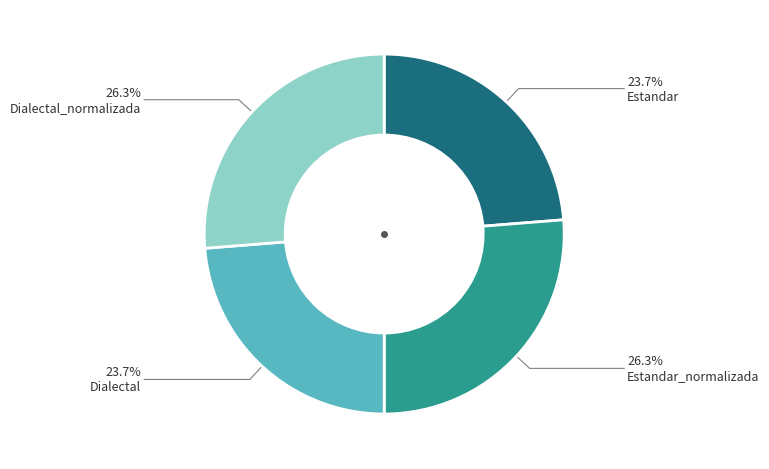

To the nearest percent, what portion does Estandar represent?

24%